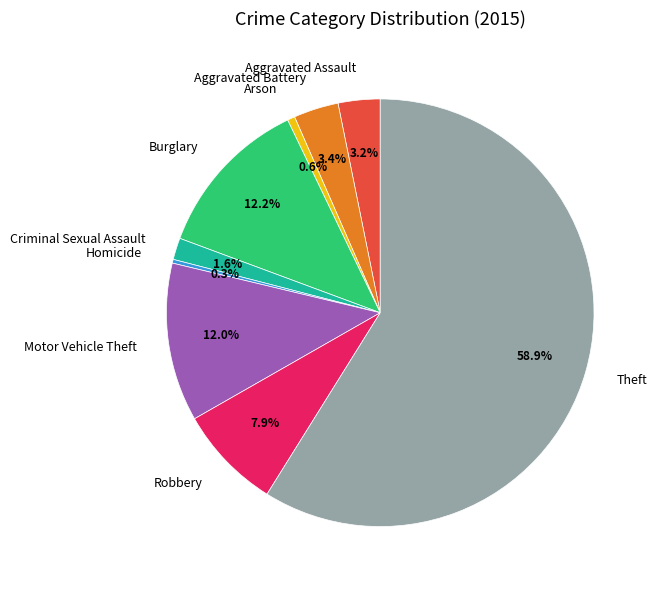

Approximately how many times larger is the value at Arson compared to Homicide?

2.0